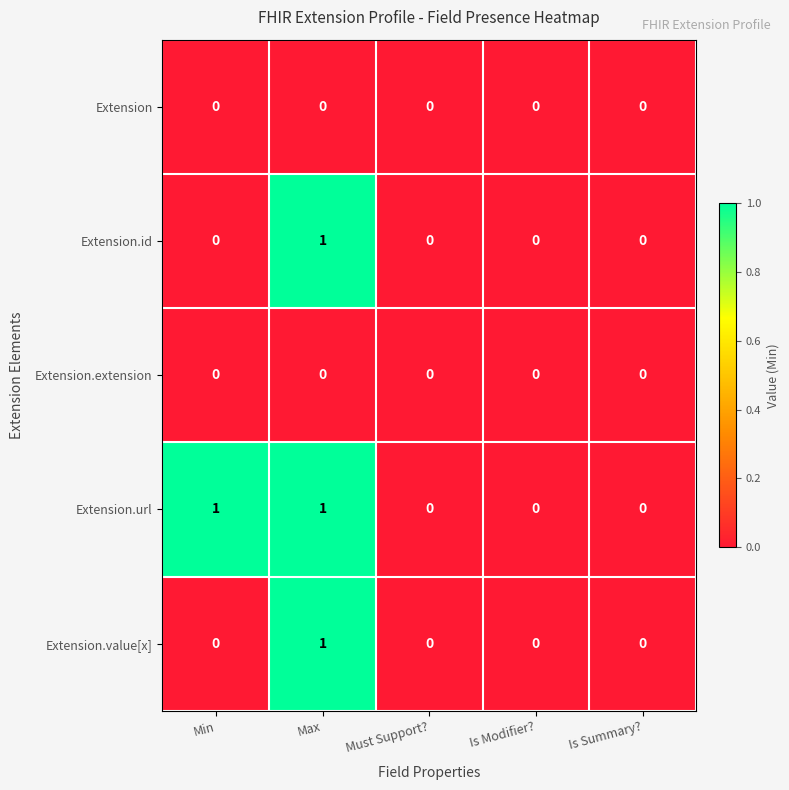

How many data points does each series have?

5